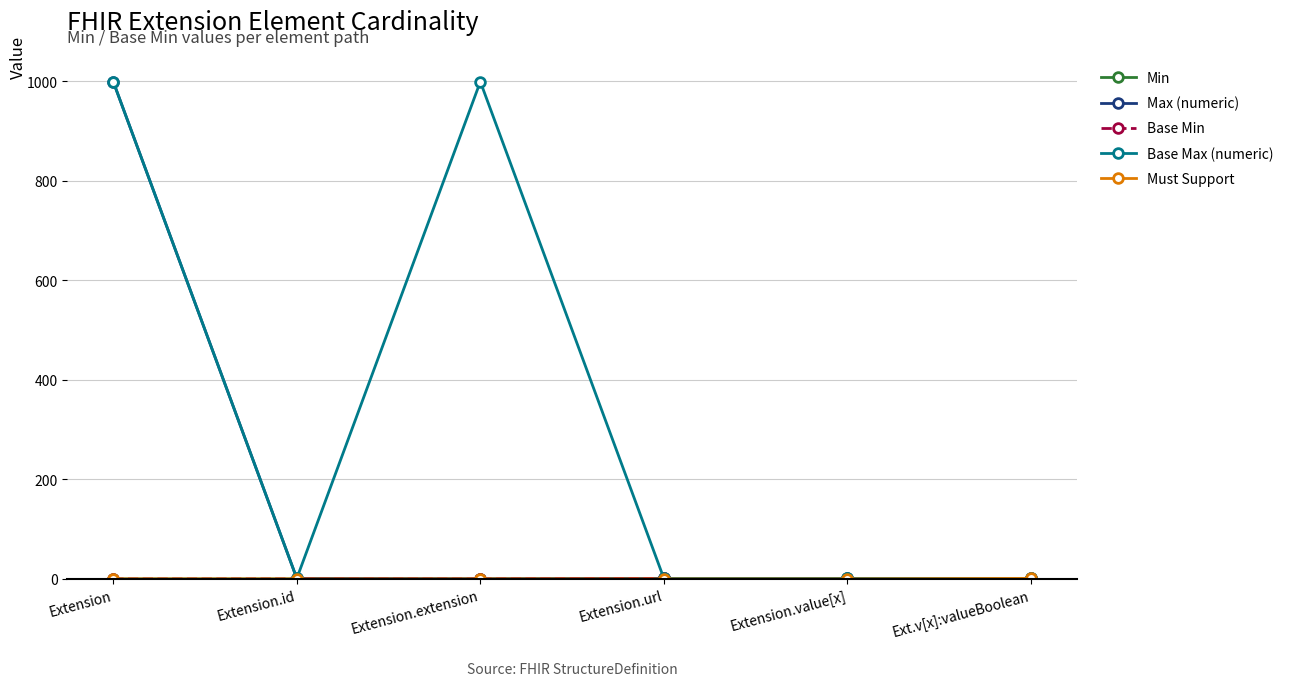

How many distinct data groups are displayed?

5